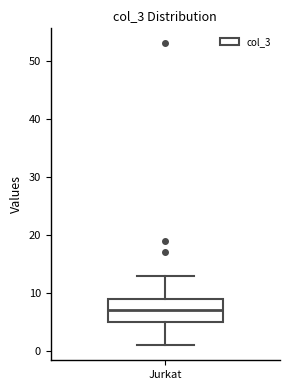

Transcribe this box plot: give where the median line is, the range the box spans, and where the two whiskers end, as read against the y-axis. The values are not printed on the chart, so give them approximately, as read against the axis.

median 7, box 5 to 9, whiskers 1 to 13